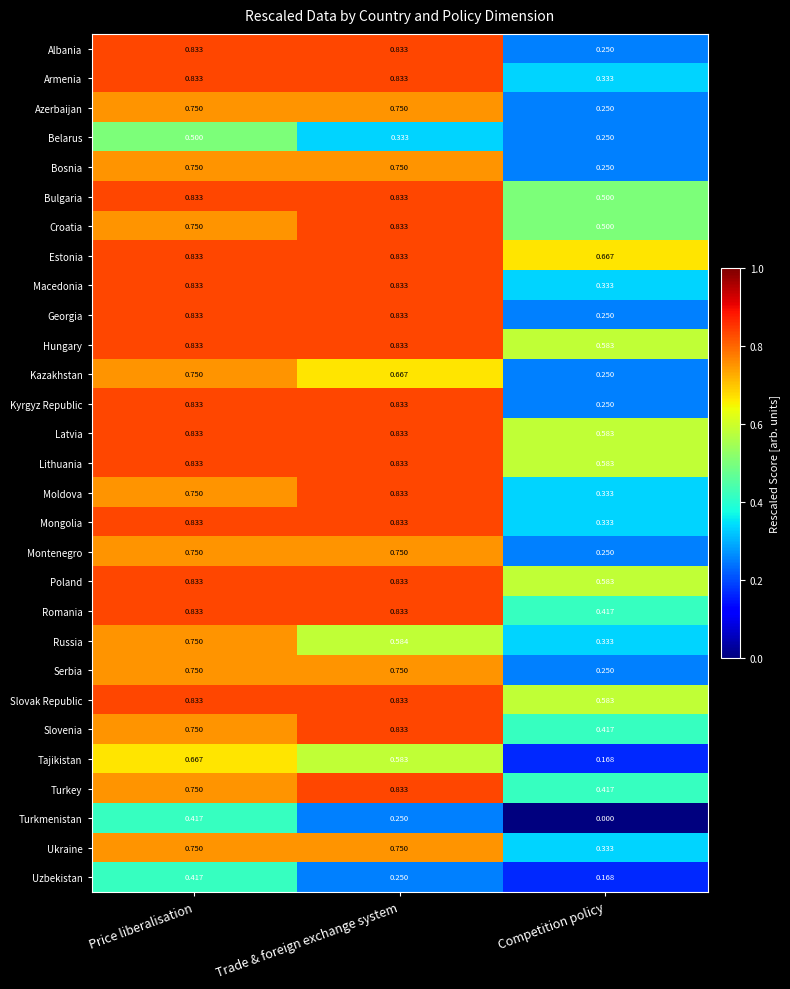

At which label is Hungary closest to 0?

Competition policy